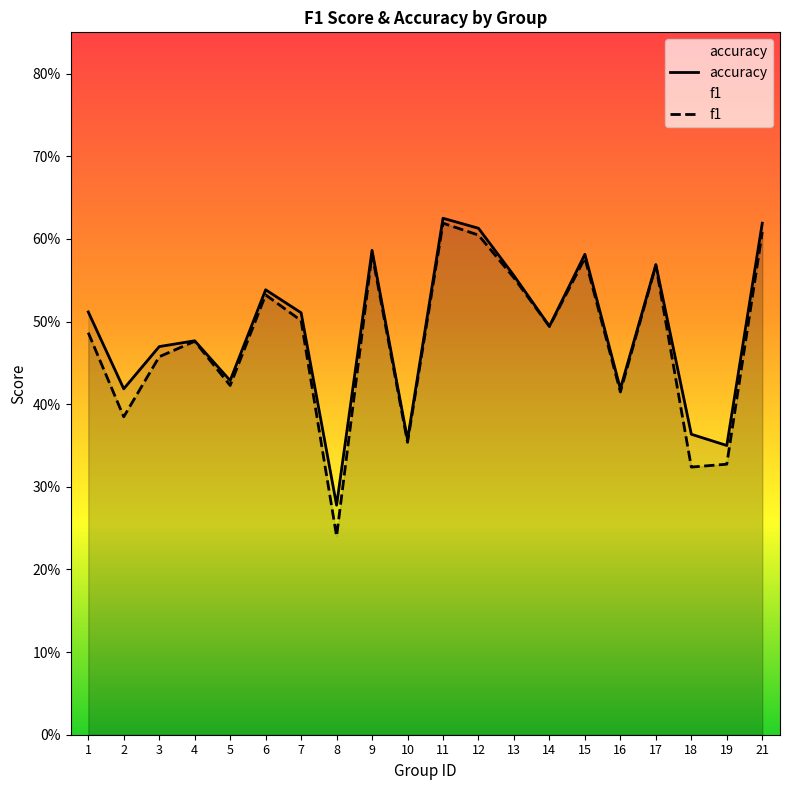

At which category does f1 reach its first local valley?

2